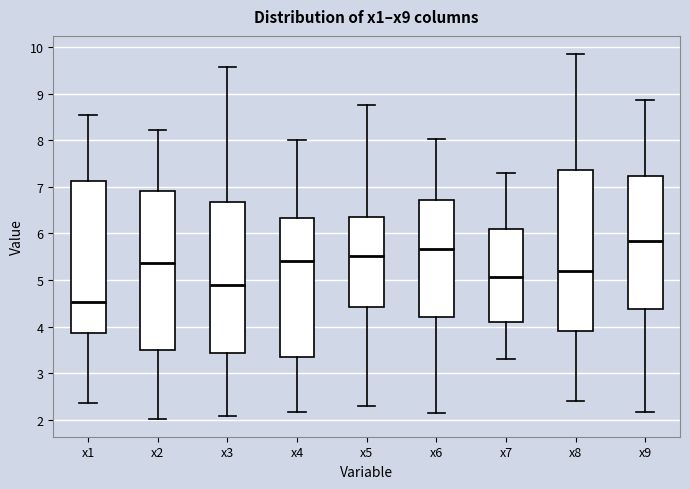

Reading left to right, read every box against the y-axis: the position of its median line, the range the box covers, and the ends of its whiskers. The values are not printed on the chart, so give them approximately, as read against the axis.

x1: median 4.5, box 3.9 to 7.1, whiskers 2.4 to 8.5
x2: median 5.4, box 3.5 to 6.9, whiskers 2.0 to 8.2
x3: median 4.9, box 3.4 to 6.7, whiskers 2.1 to 9.6
x4: median 5.4, box 3.4 to 6.3, whiskers 2.2 to 8.0
x5: median 5.5, box 4.4 to 6.3, whiskers 2.3 to 8.8
x6: median 5.7, box 4.2 to 6.7, whiskers 2.1 to 8.0
x7: median 5.1, box 4.1 to 6.1, whiskers 3.3 to 7.3
x8: median 5.2, box 3.9 to 7.4, whiskers 2.4 to 9.9
x9: median 5.8, box 4.4 to 7.2, whiskers 2.2 to 8.9